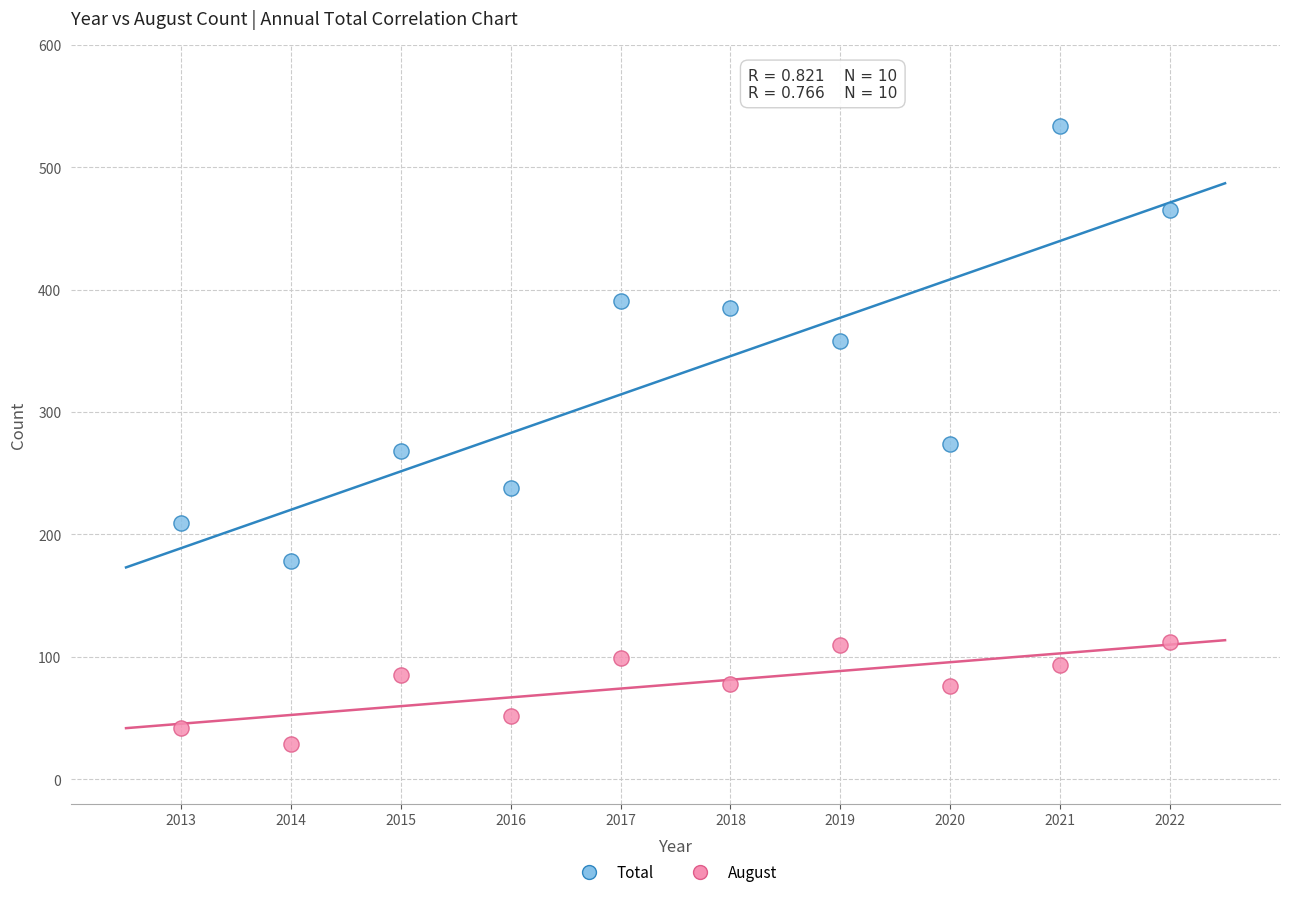

Which series reaches the maximum Y coordinate?

Total